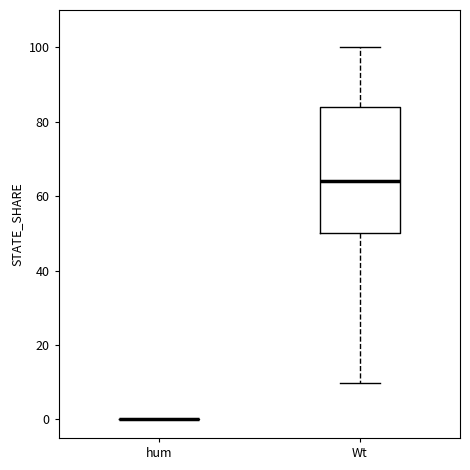

Reading left to right, read every box against the y-axis: the position of its median line, the range the box covers, and the ends of its whiskers. The values are not printed on the chart, so give them approximately, as read against the axis.

hum: box collapsed to a line at 0, whiskers 0 to 0
Wt: median 64, box 50 to 84, whiskers 10 to 100